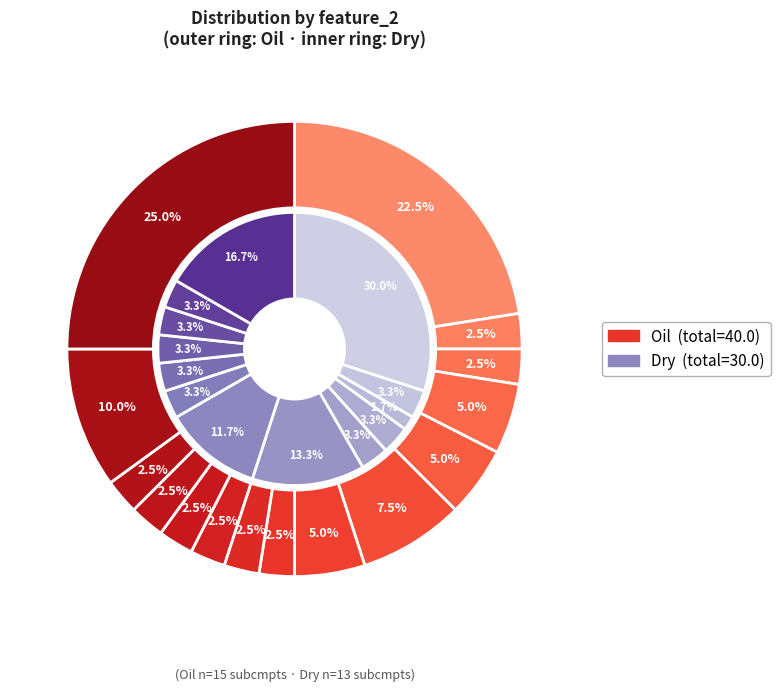

Is 16 the majority of the pie?

No